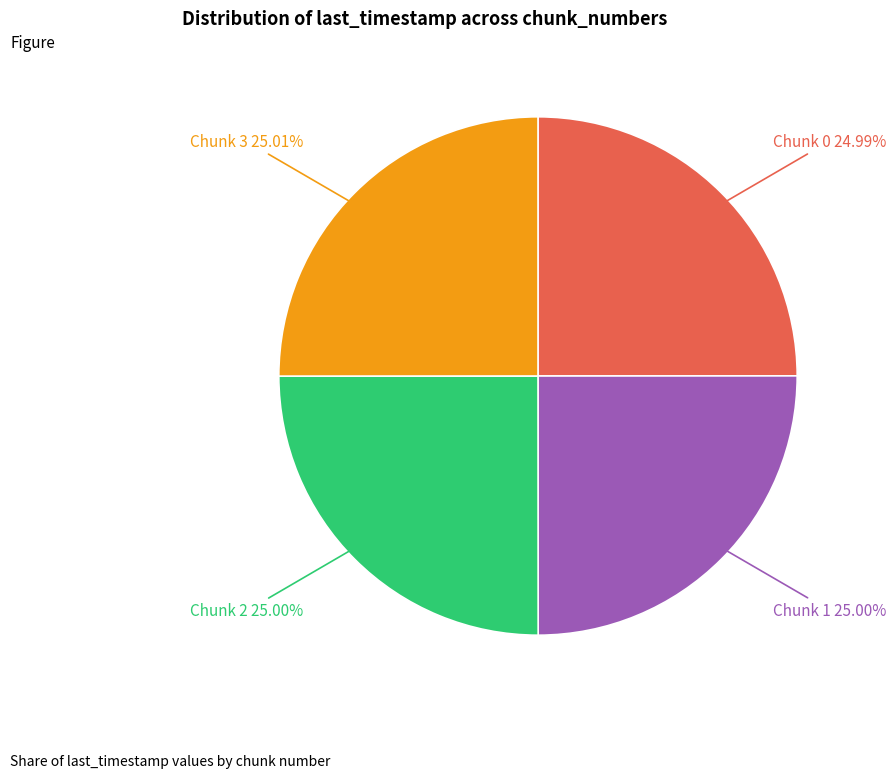

Does any single category account for the majority?

No